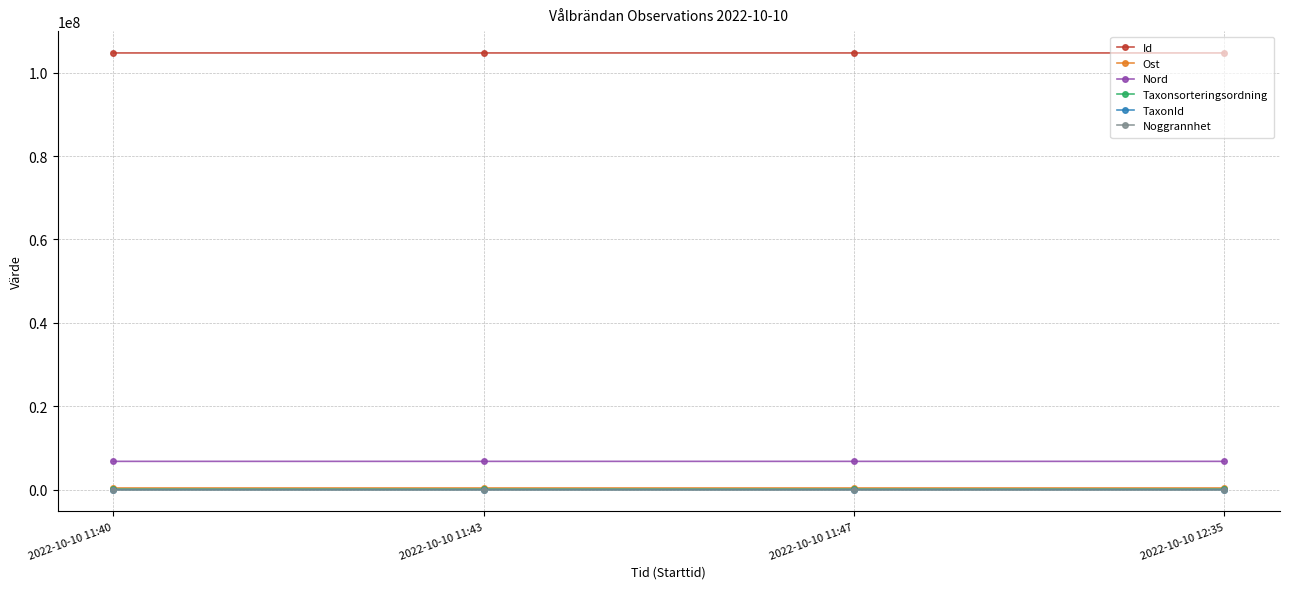

At how many categories does at least one series exceed 90747995?

4